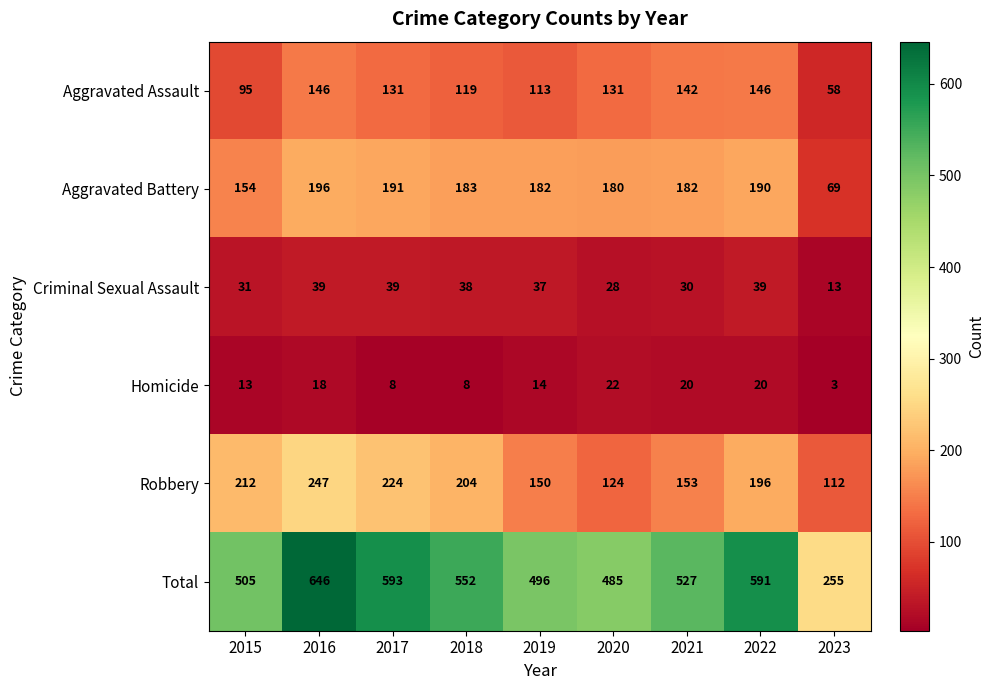

At how many categories does at least one series exceed 90?

9